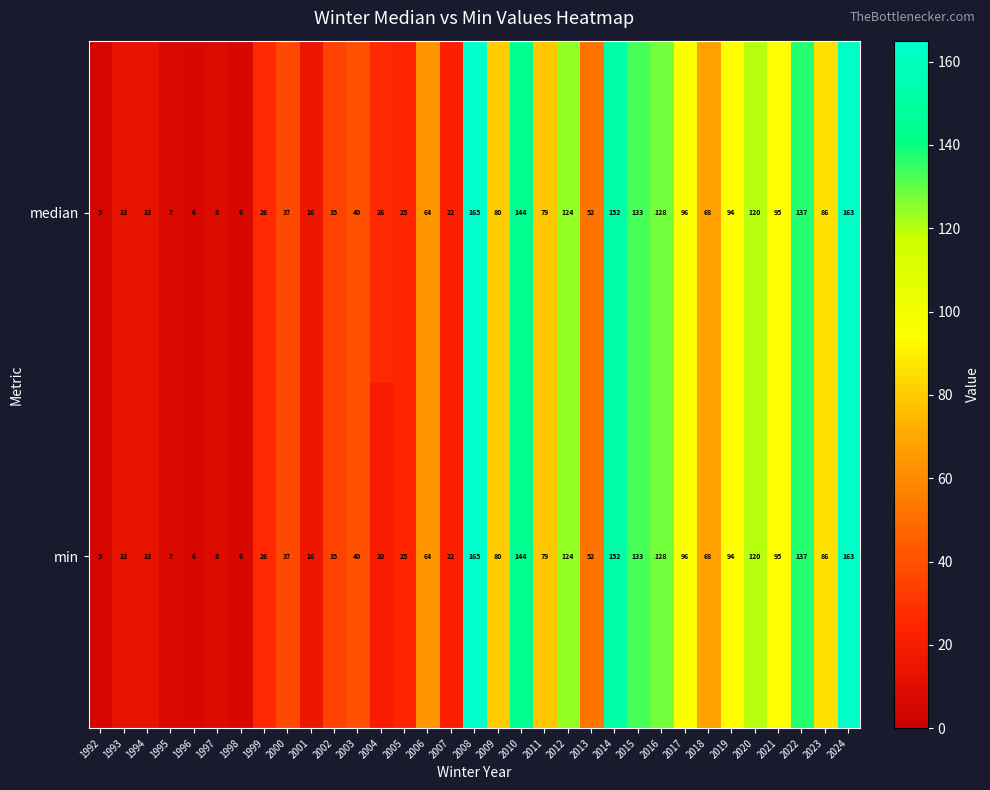

Count the number of categories in the chart.

33